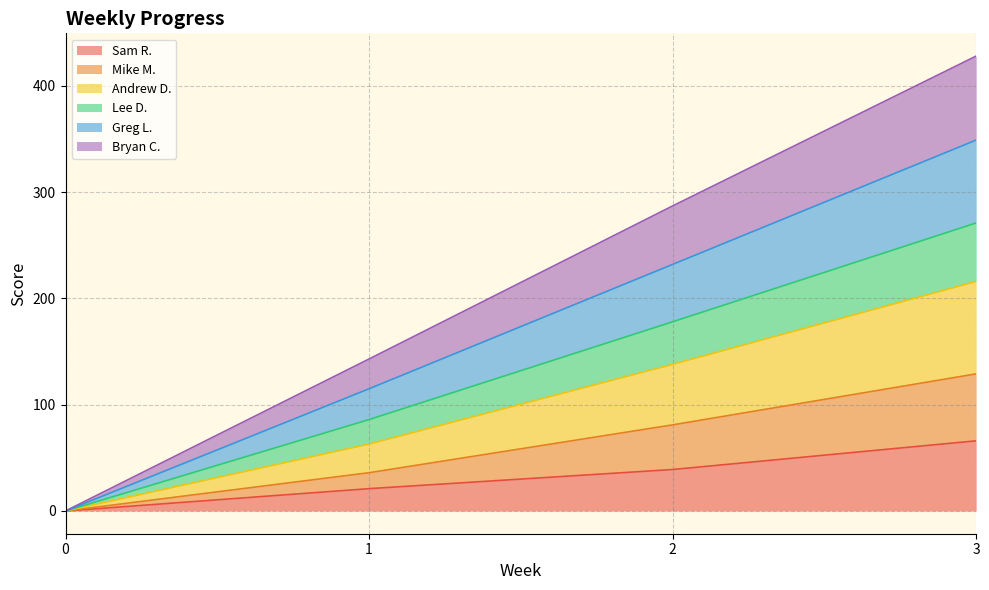

True or false: Greg L. and Sam R. cross at least once.

False